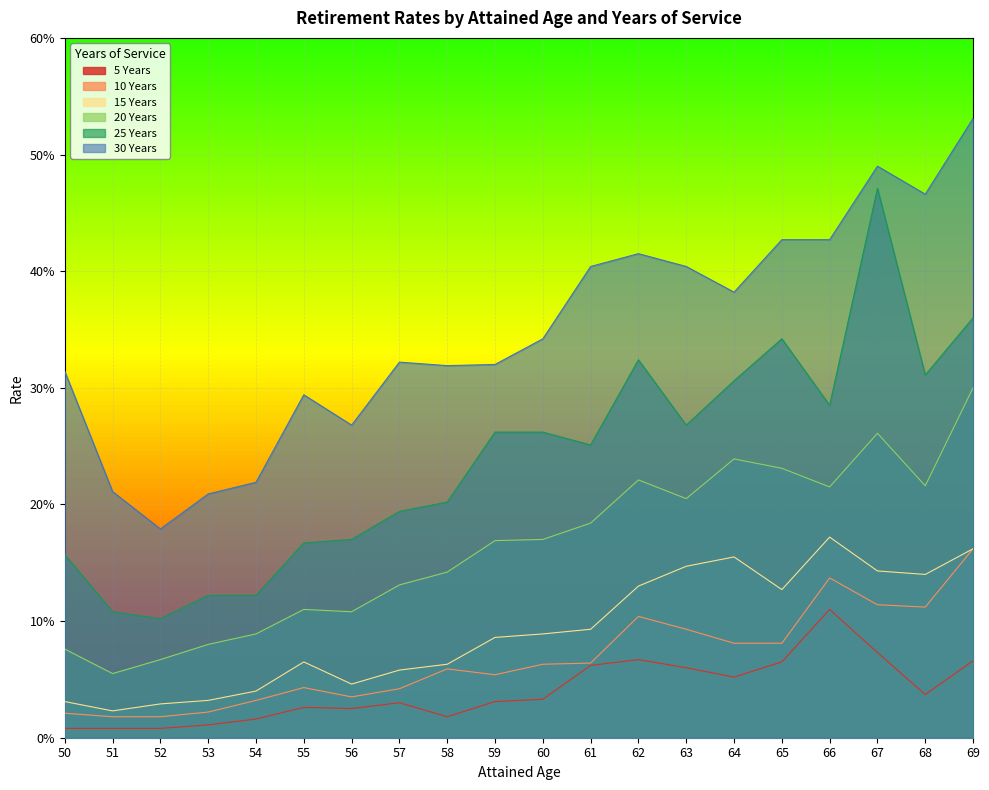

At which label is 20 Years closest to 0?

51